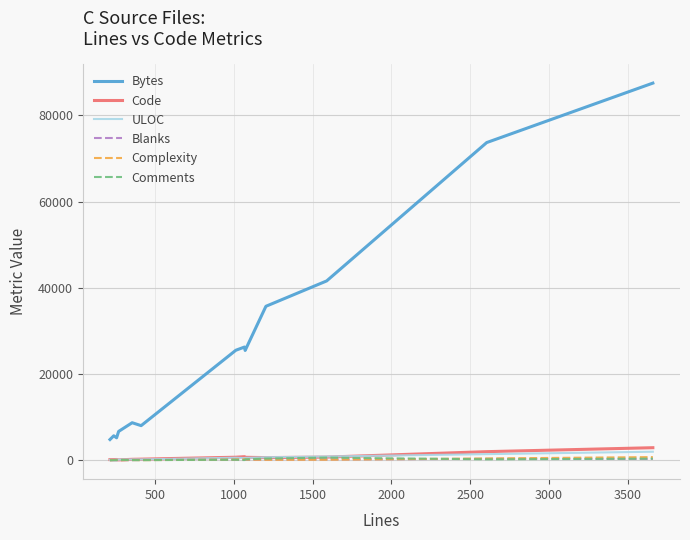

Which series has the largest range (max minus min)?

Bytes